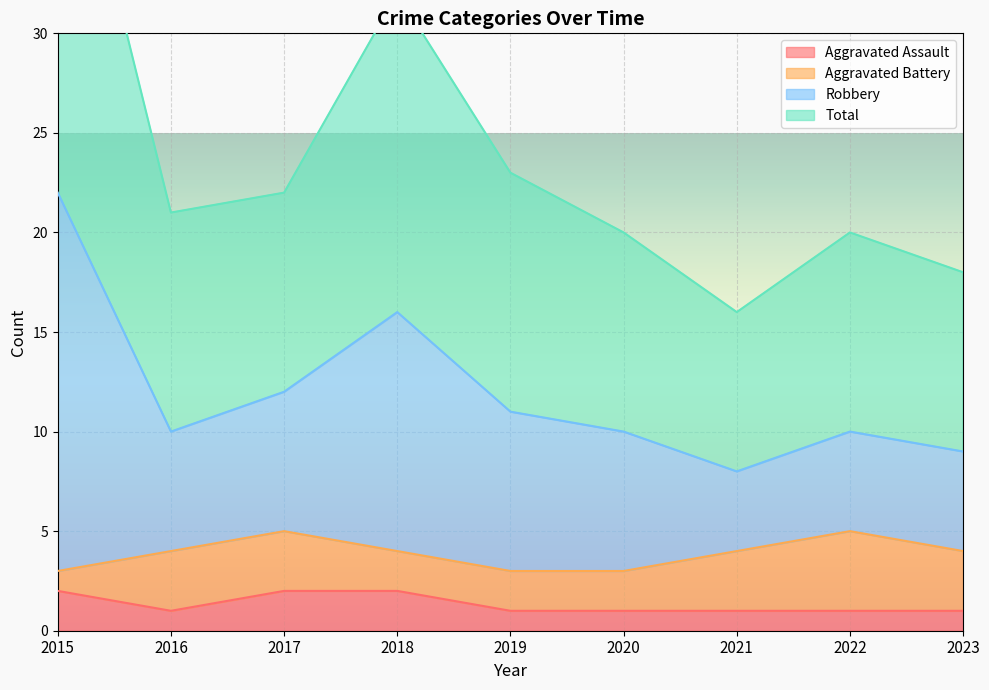

True or false: Aggravated Assault has a value of 1 at 2023.

True